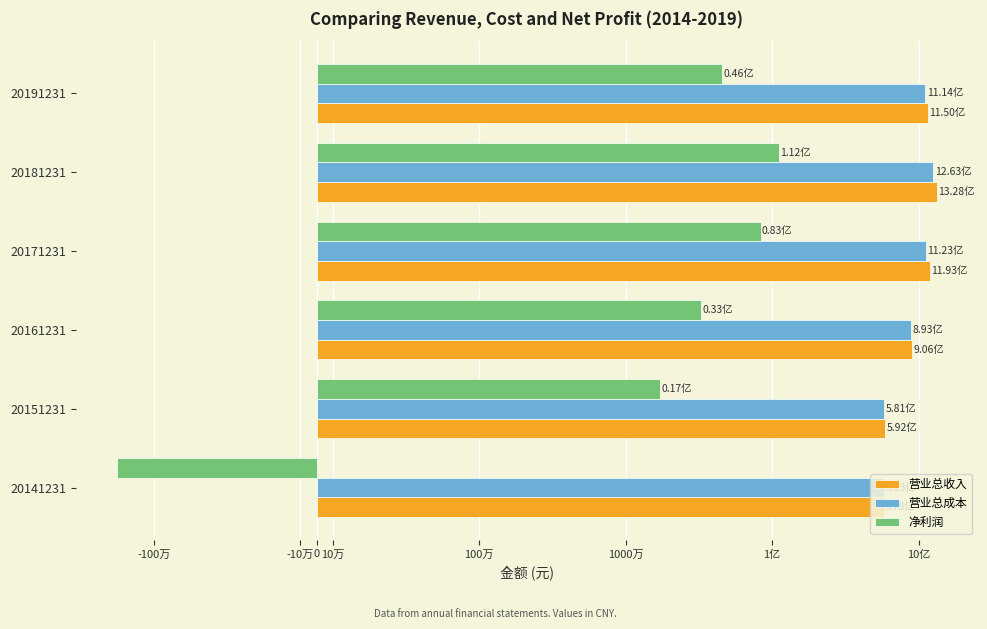

How many values in the 净利润 series exceed 45633880?

3